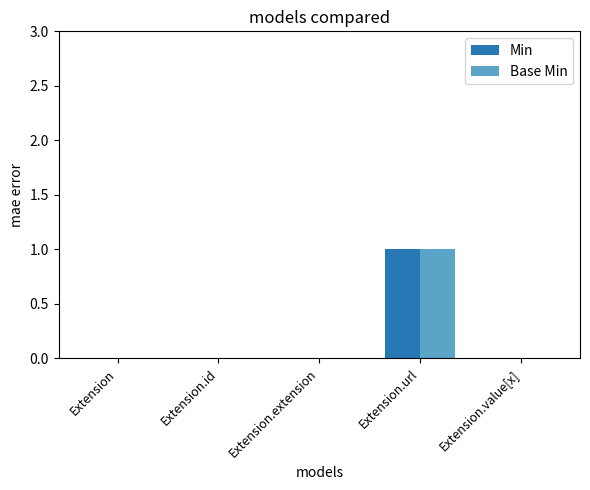

At which category is the sum across all series the highest?

Extension.url